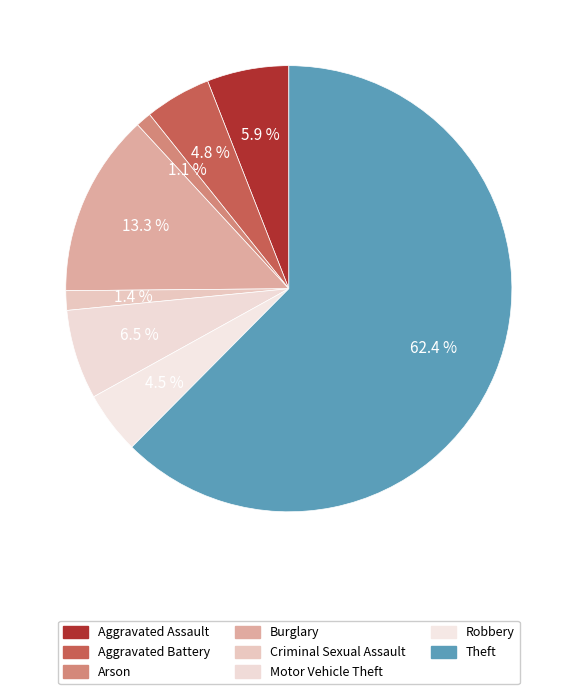

The Aggravated Battery slice represents 5% of the pie. True or false?

True